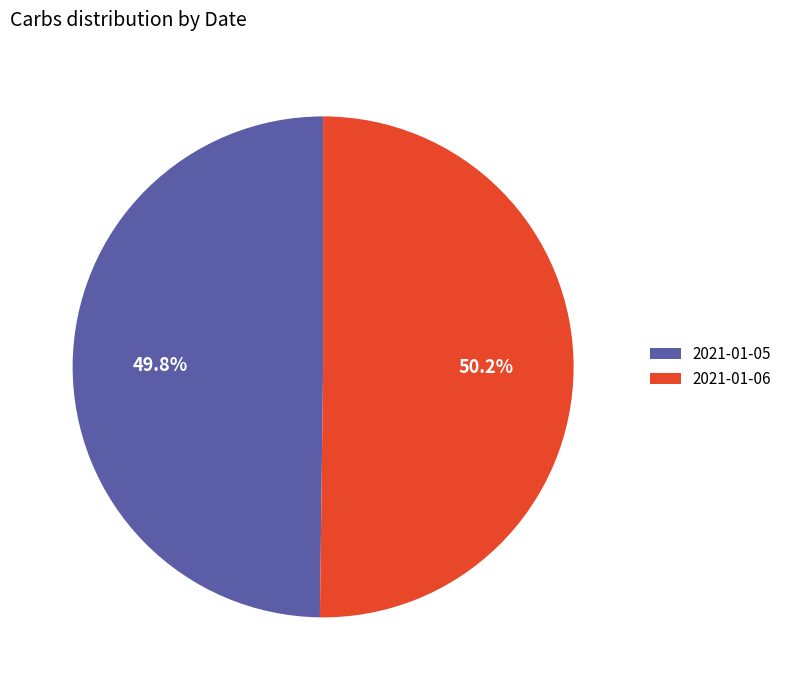

What percentage is NOT represented by 2021-01-06?

49.8%